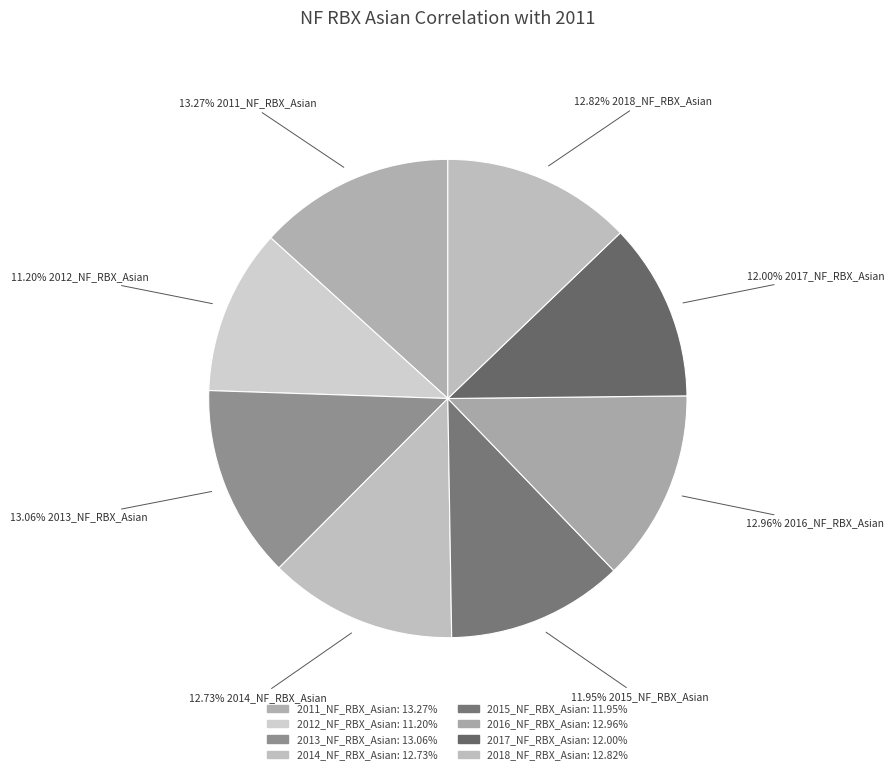

Count the number of slices in the pie.

8